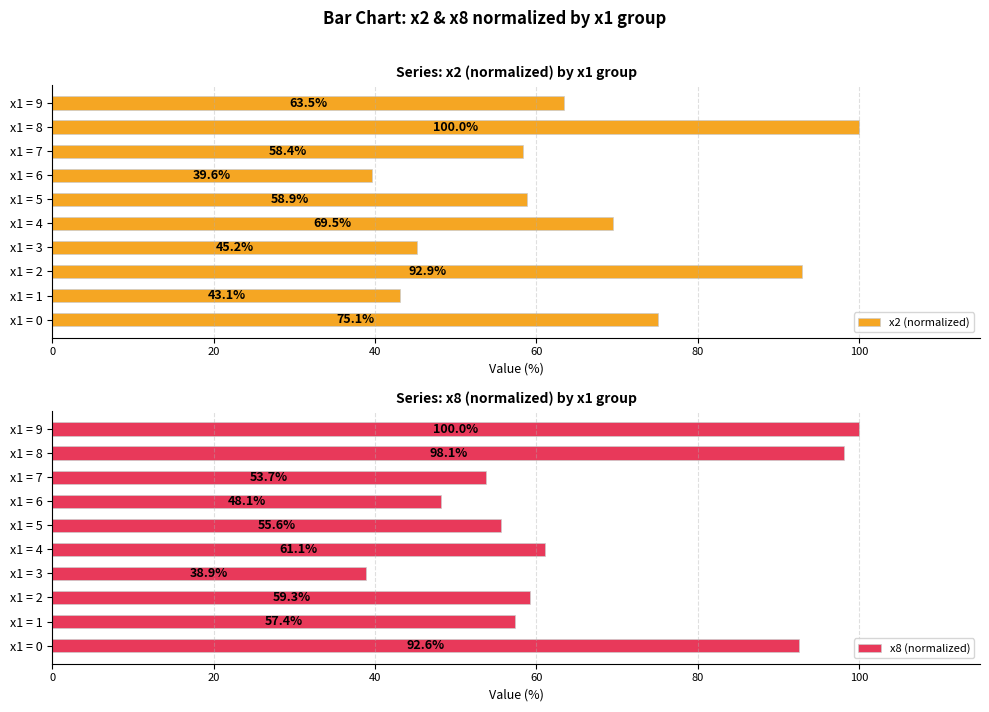

The x2 (normalized) series shows 108.5 at x1 = 4. True or false?

False